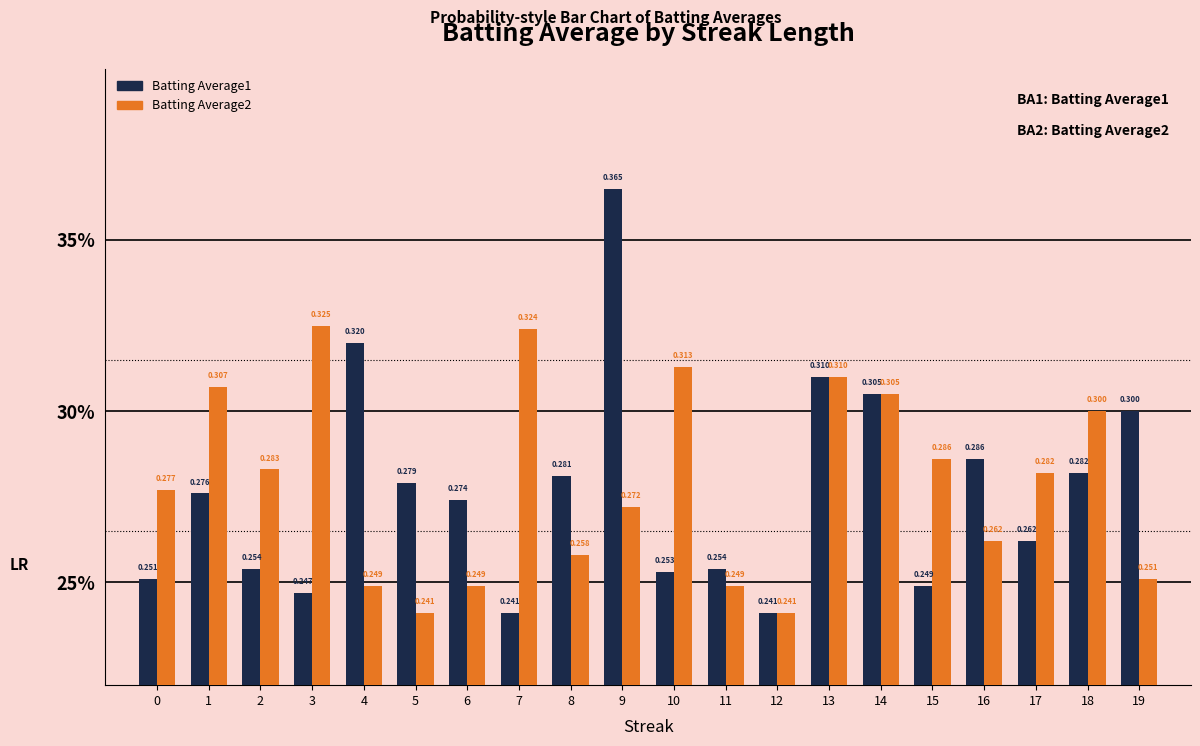

Which series has the largest total across all categories?

Batting Average2